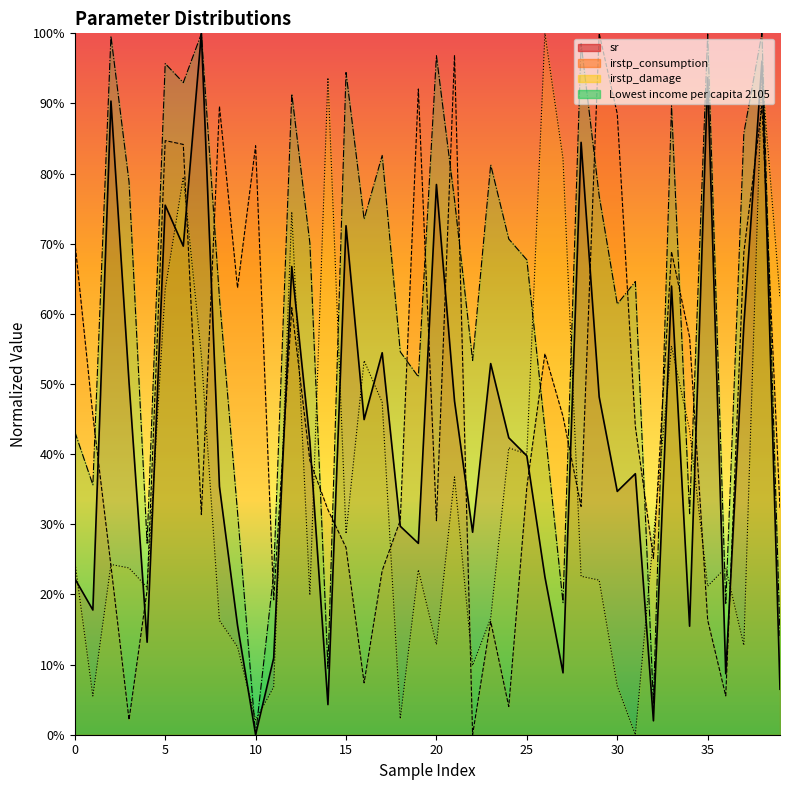

The value of Lowest income per capita 2105 at 2 is 1.0. True or false?

True